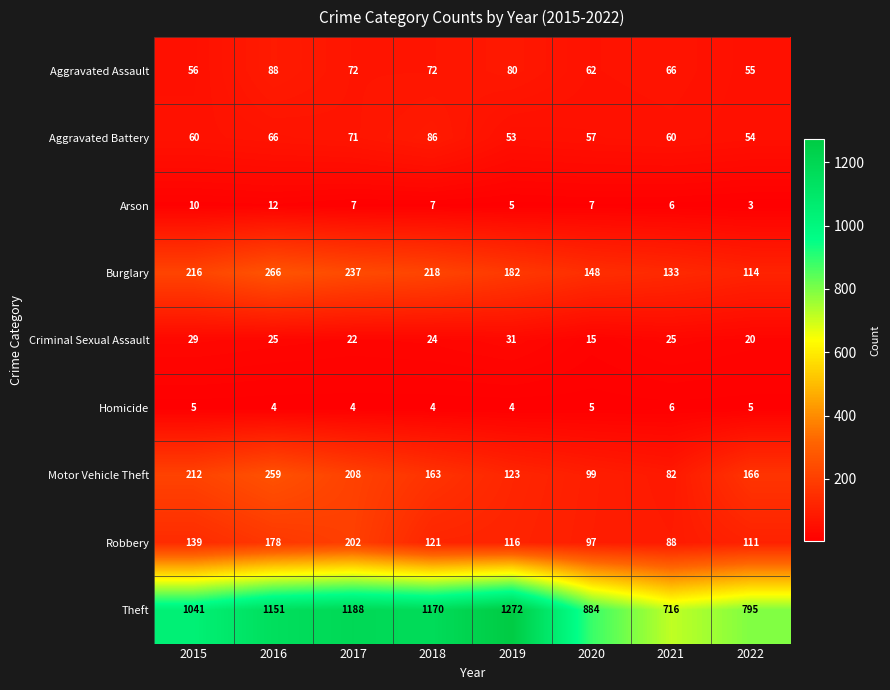

At which category is the sum across all series the highest?

2016